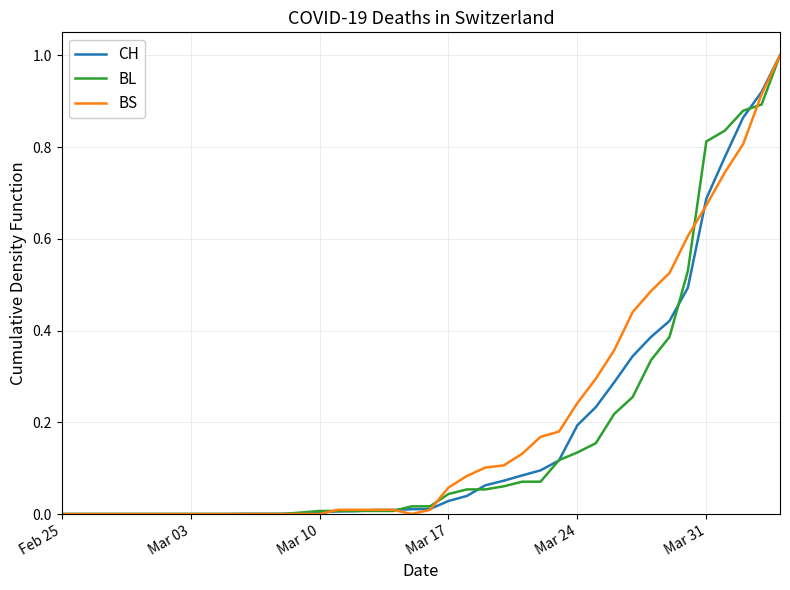

What is the maximum value shown in the chart?

1.0